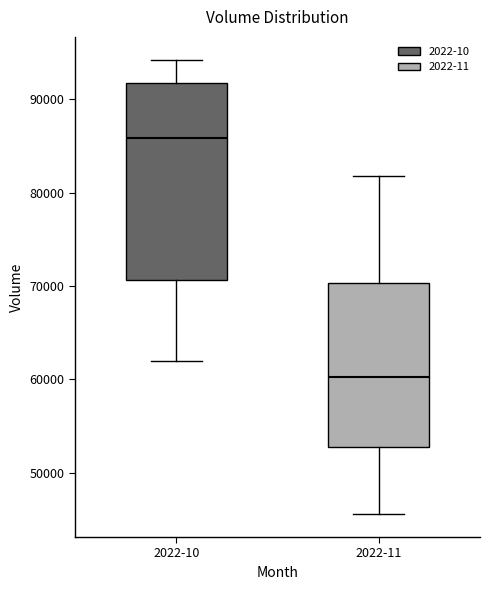

Where does the median line of the box for 2022-11 sit on the y-axis? The values are not printed on the chart, so give them approximately, as read against the axis.

60000